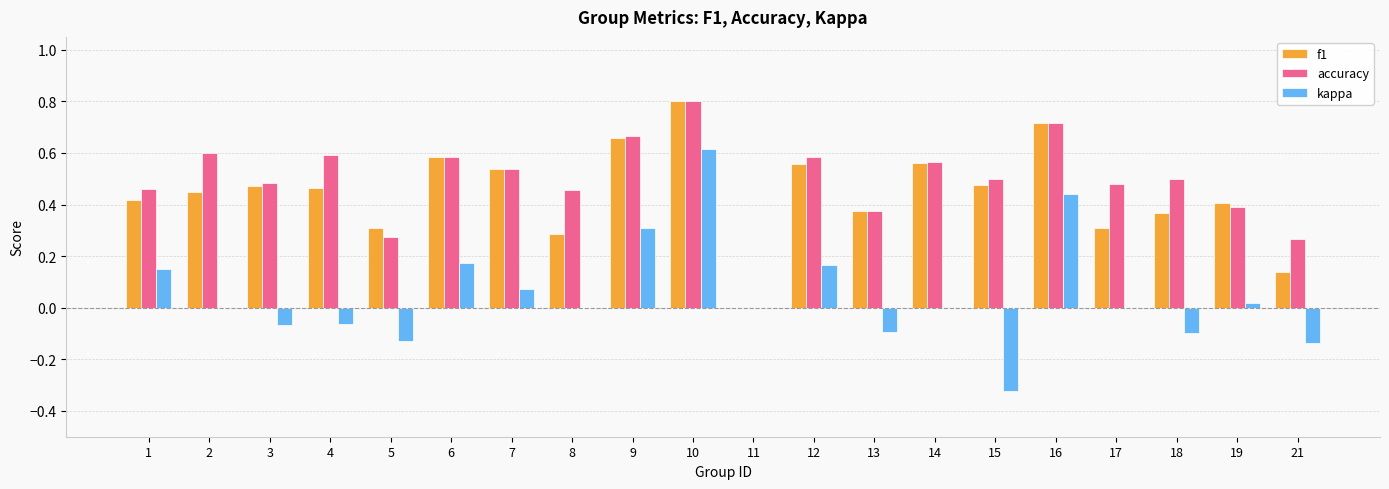

Which label corresponds to the largest value in the chart?

10